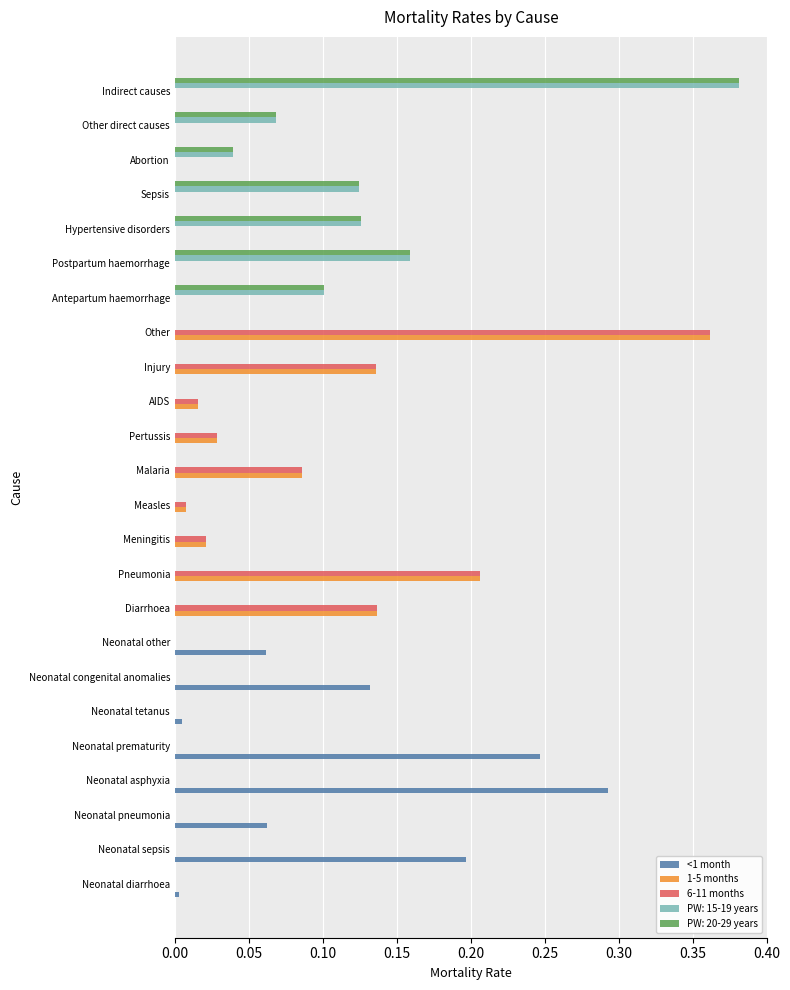

Is the value of 1-5 months at Other direct causes greater than the value of <1 month at Neonatal congenital anomalies?

No